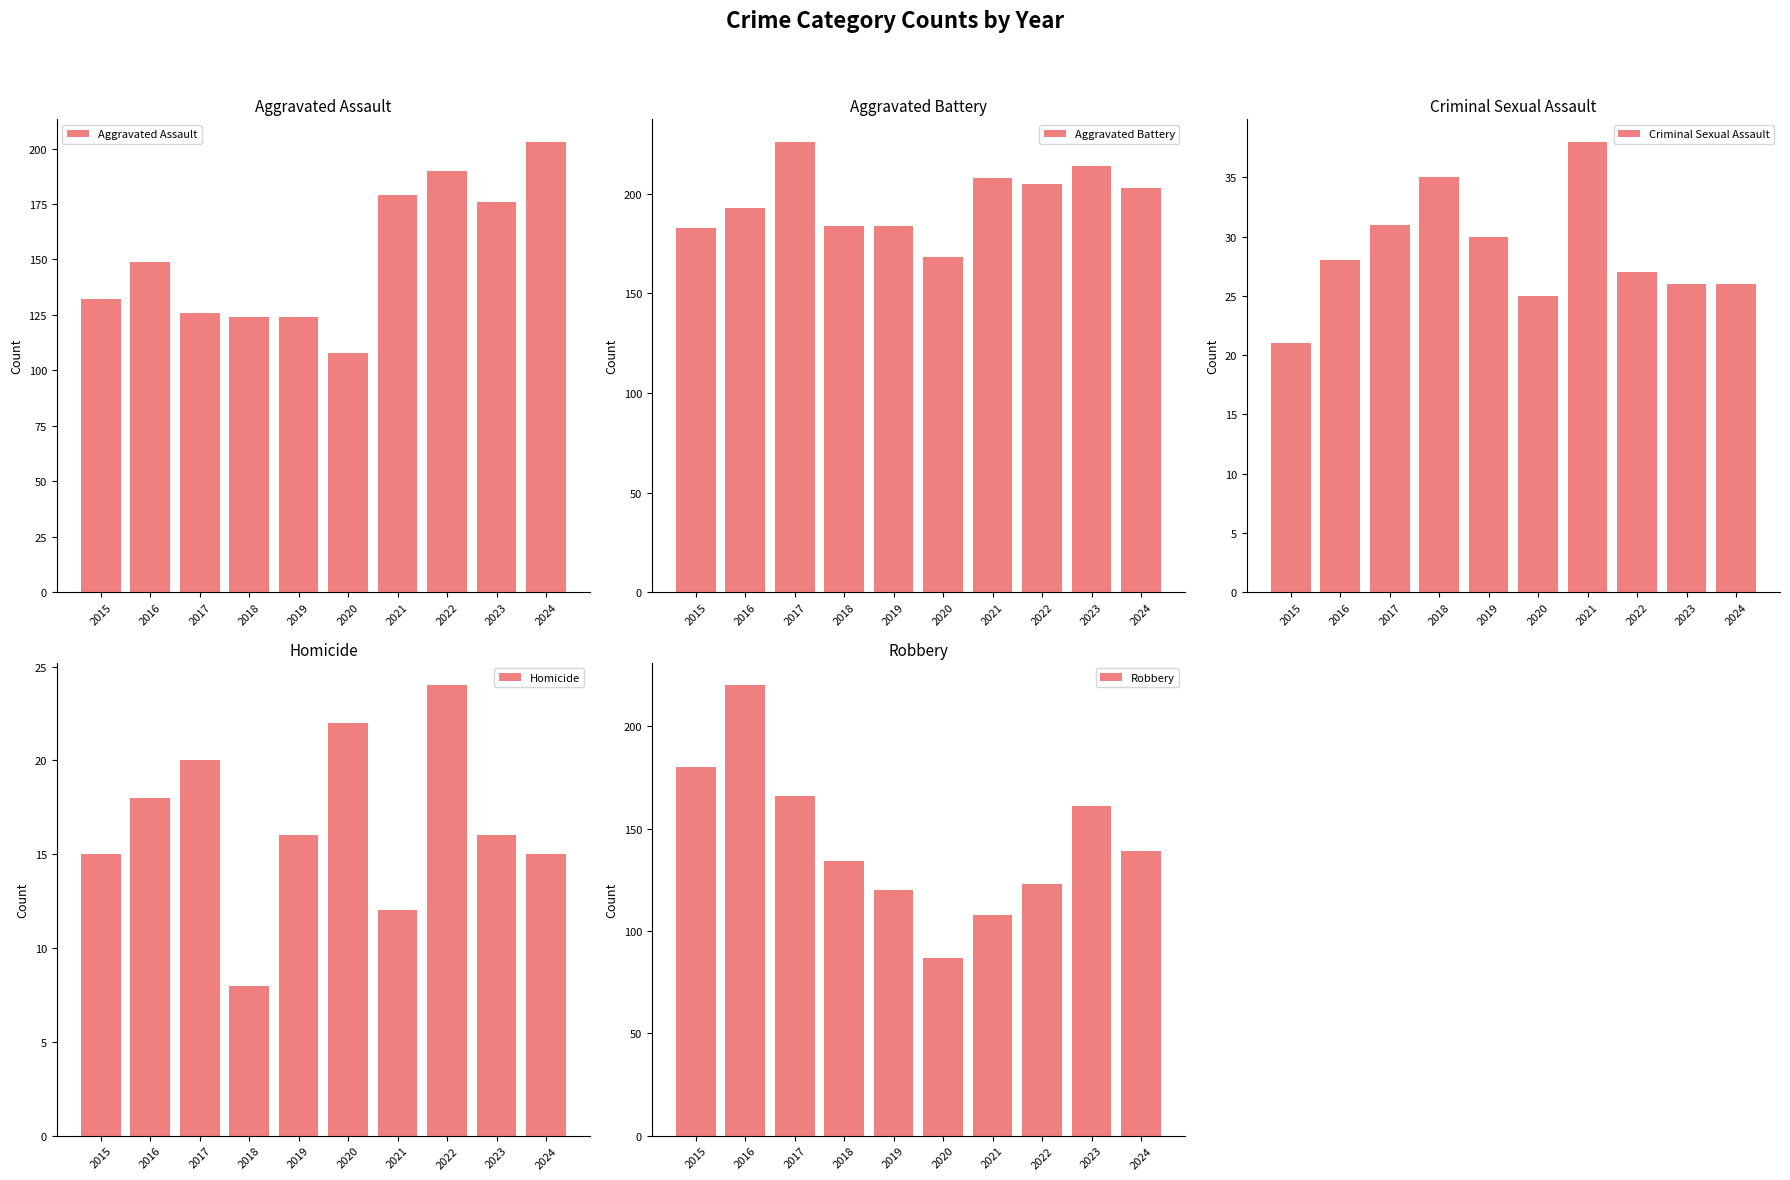

What are all the series names shown in the legend?

Aggravated Assault, Aggravated Battery, Criminal Sexual Assault, Homicide, Robbery